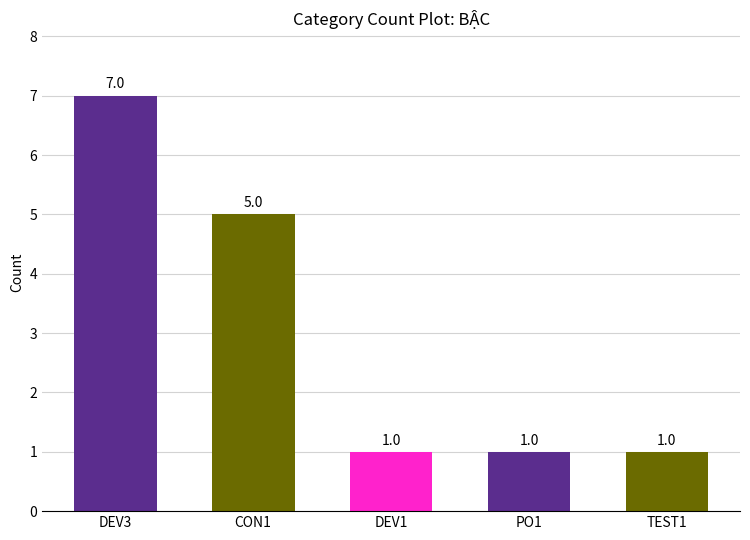

What is the label of the 5th bar from the left?

TEST1